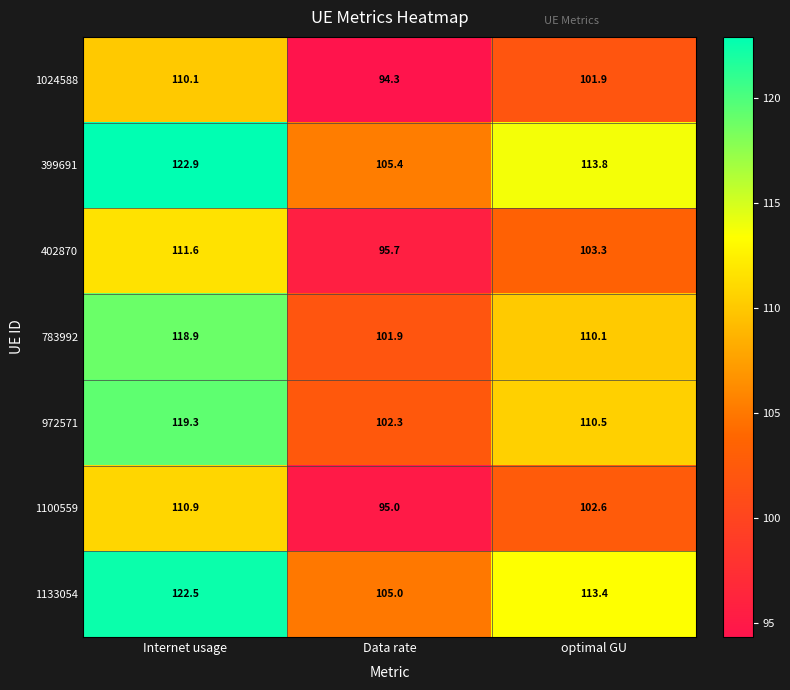

What is the sum of all 1100559 values?

308.5